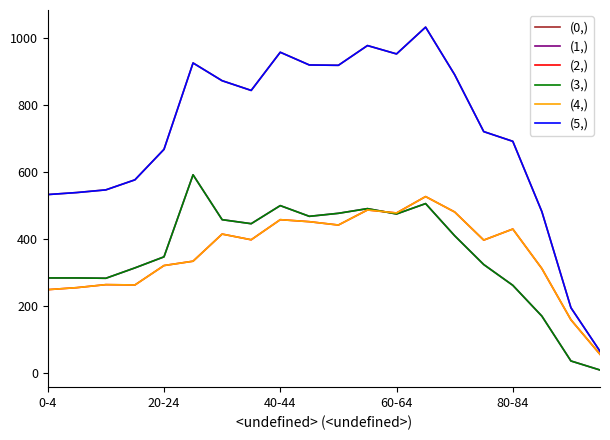

Is this an area chart (filled region under the line)?

No